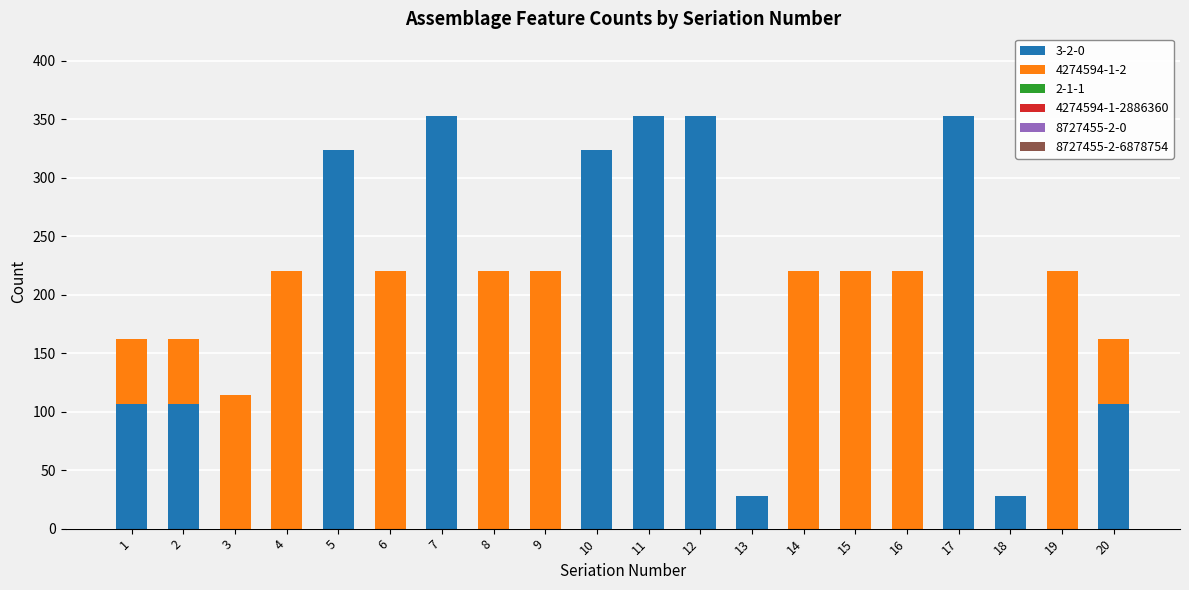

The 3-2-0 series shows 219 at 11. True or false?

False